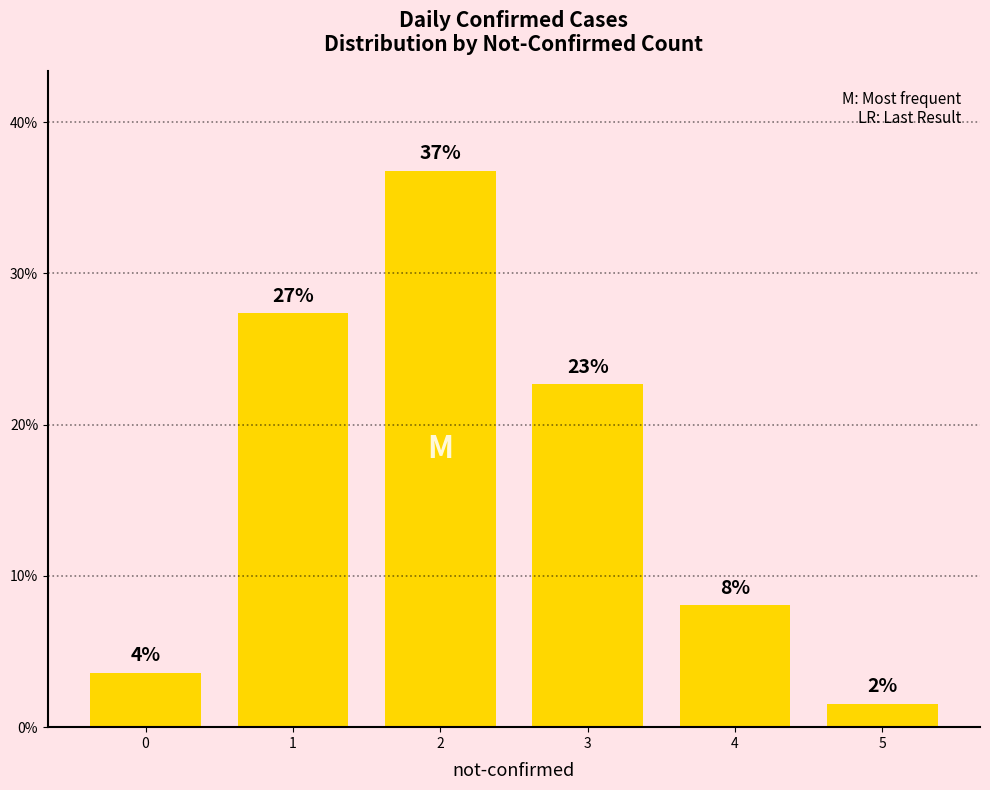

The chart shows a value of 1.5 at 5. True or false?

True